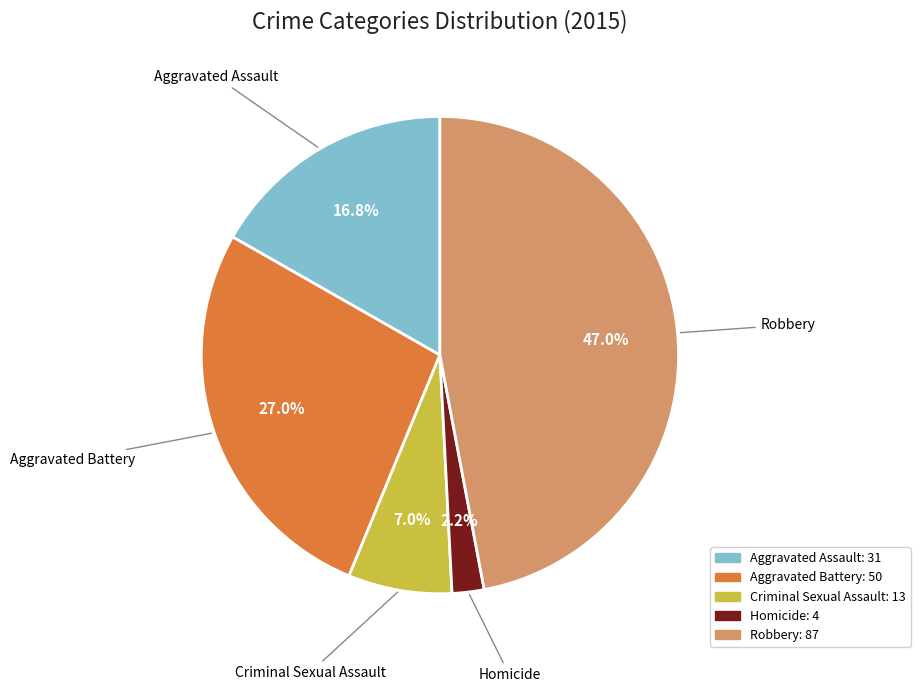

Does Criminal Sexual Assault account for over 50% of the chart?

No